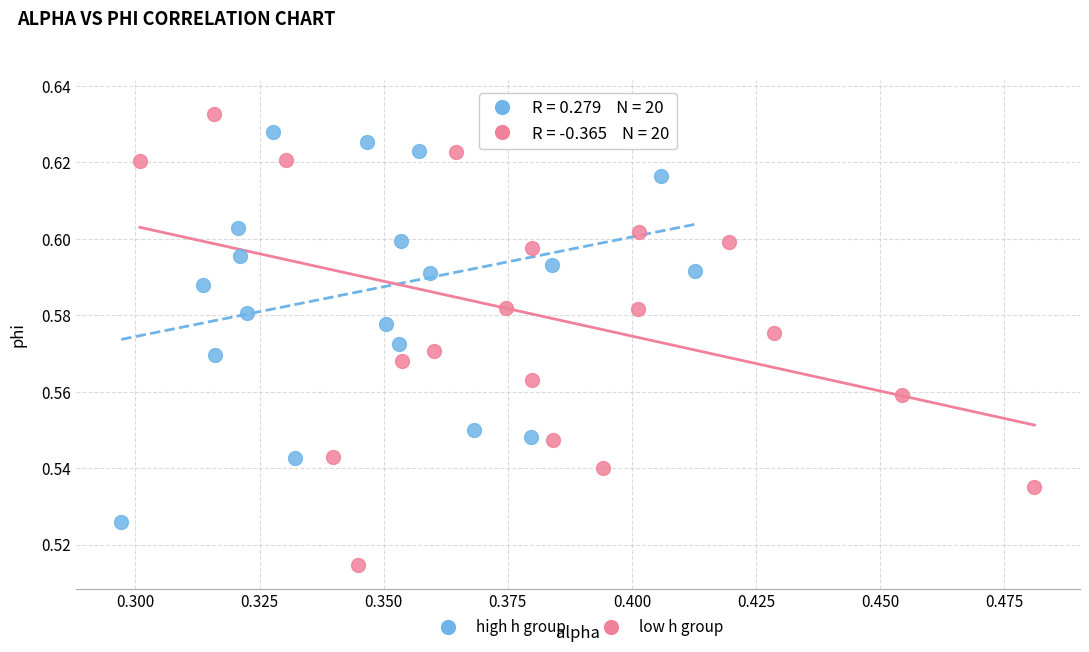

Which series contains the lowest Y value?

low h group